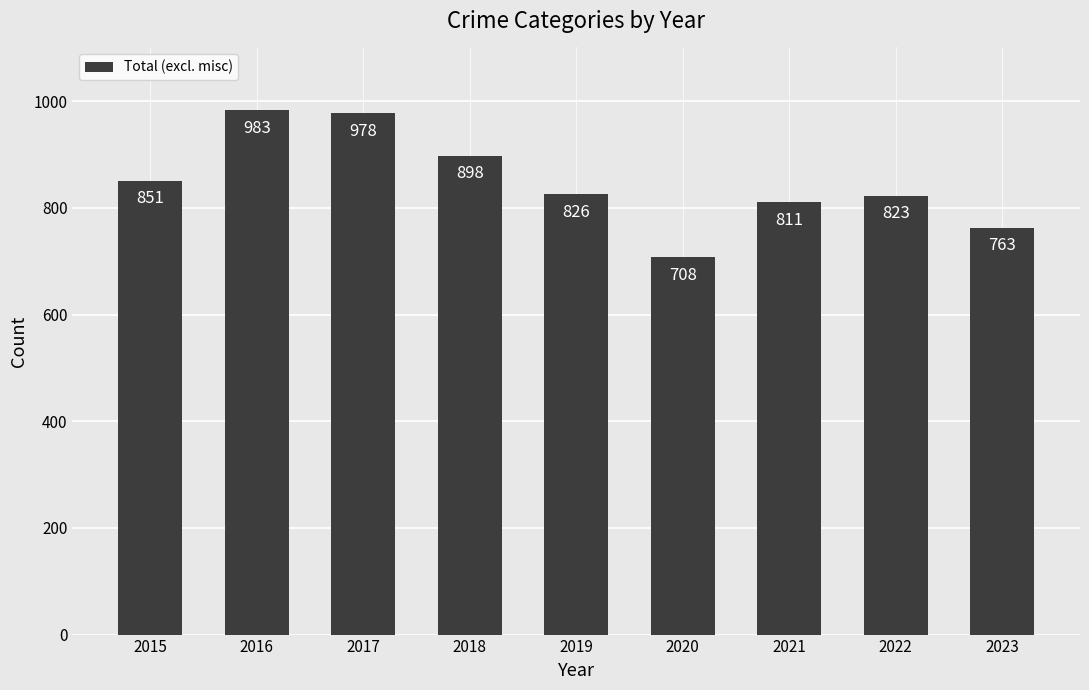

What is the minimum value shown in the chart?

708